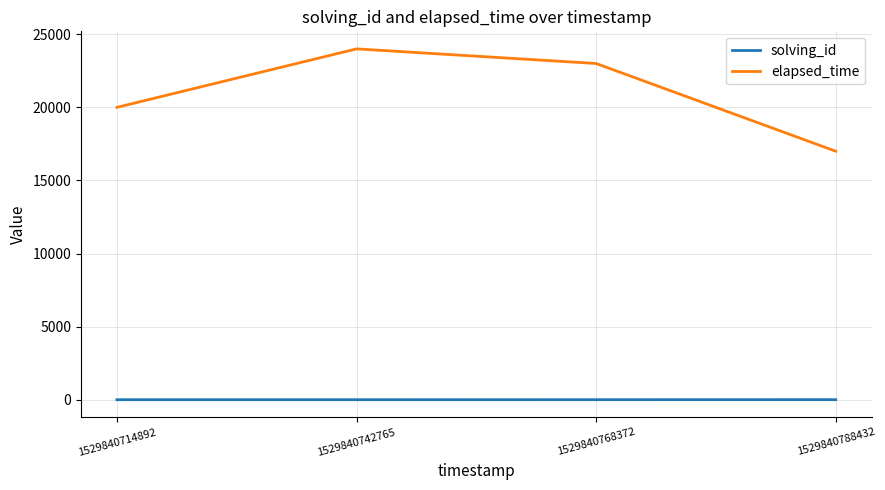

Rank the categories by elapsed_time value from highest to lowest.

1529840742765, 1529840768372, 1529840714892, 1529840788432